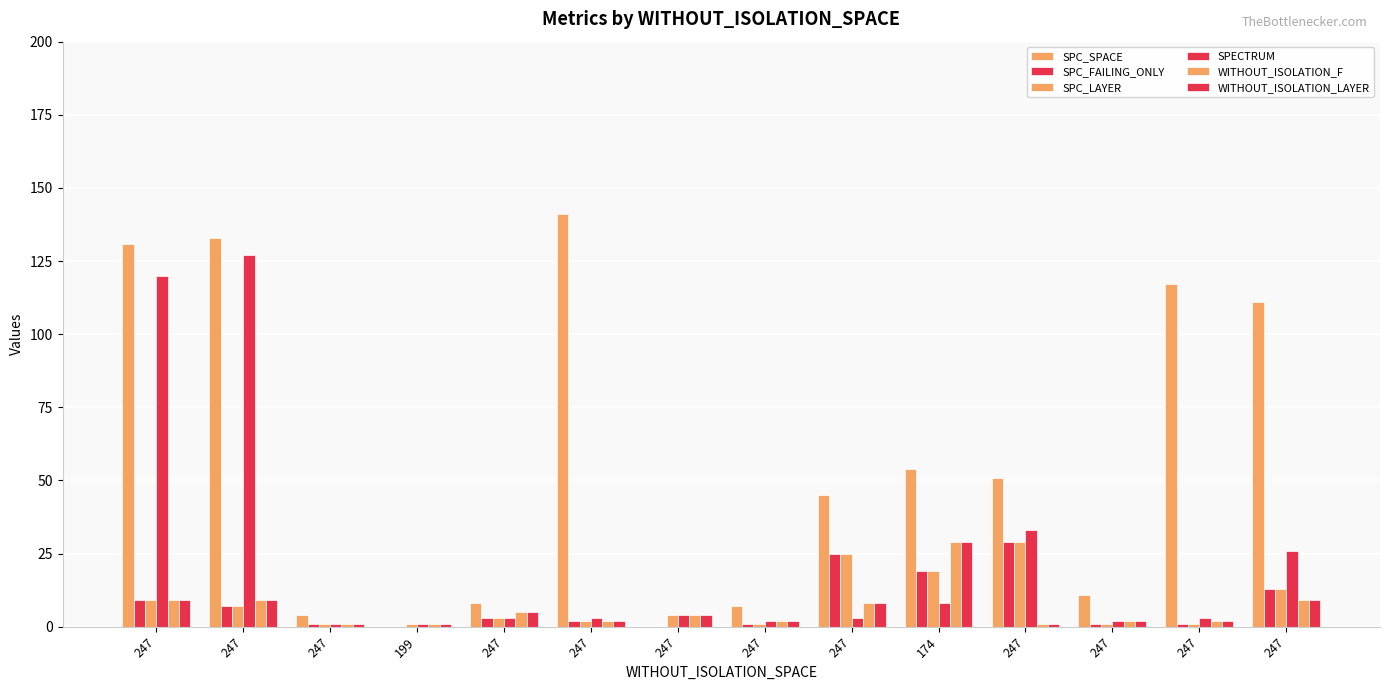

How many groups of bars are there?

14